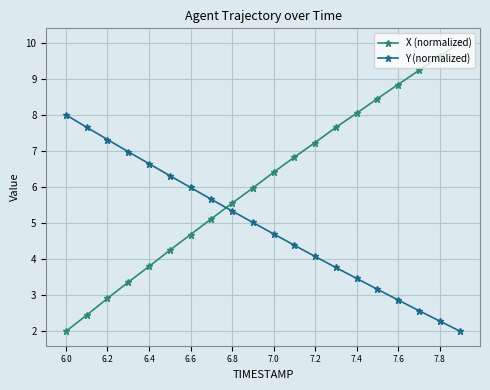

What is the maximum value shown in the chart?

10.0